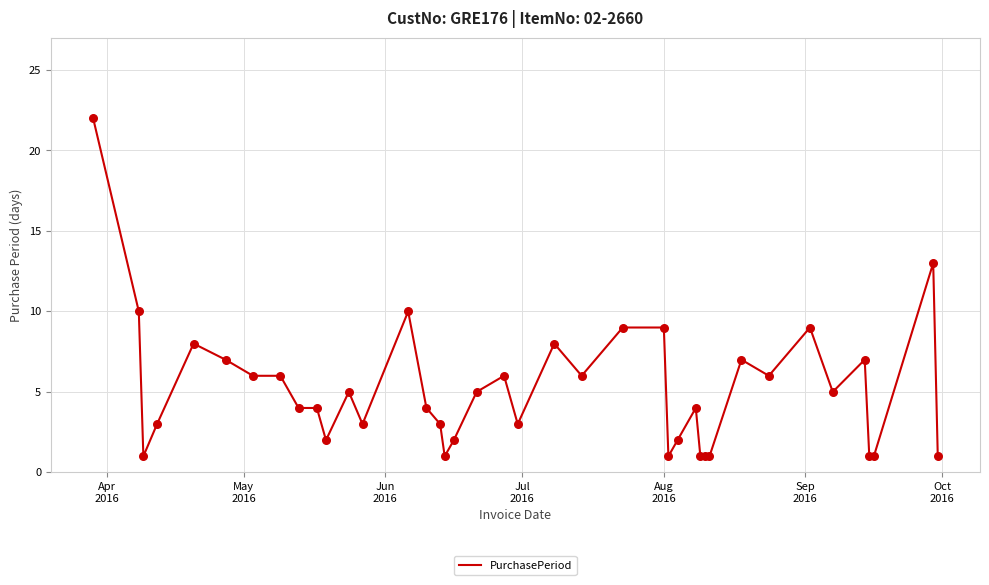

What is the difference between the maximum and minimum values?

21